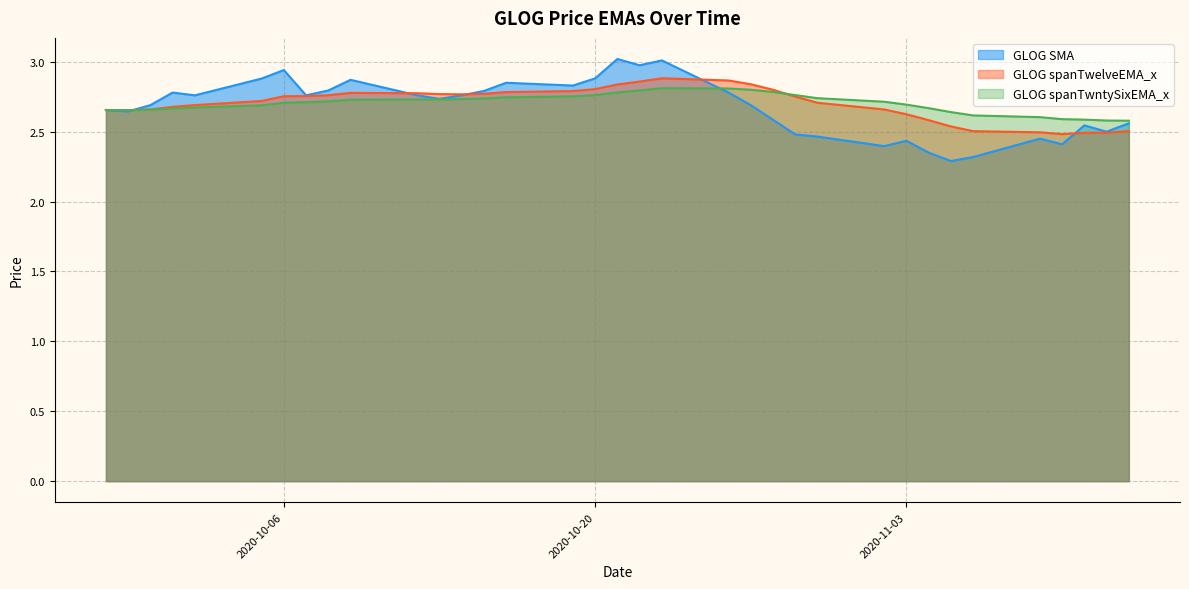

How many GLOG spanTwntySixEMA_x values are between 2 and 3?

35